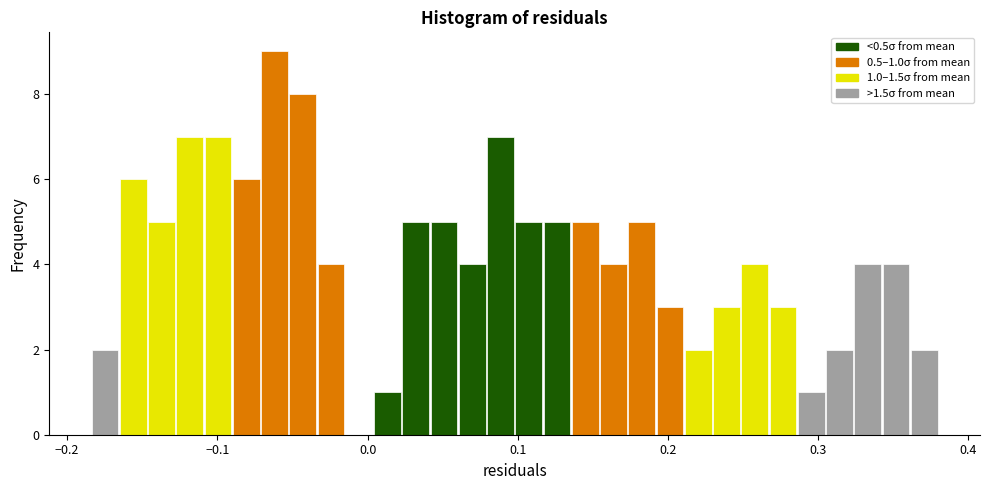

Around what value on the x-axis is the tallest bar? Give the approximate position of its centre, as read against the axis.

-0.06